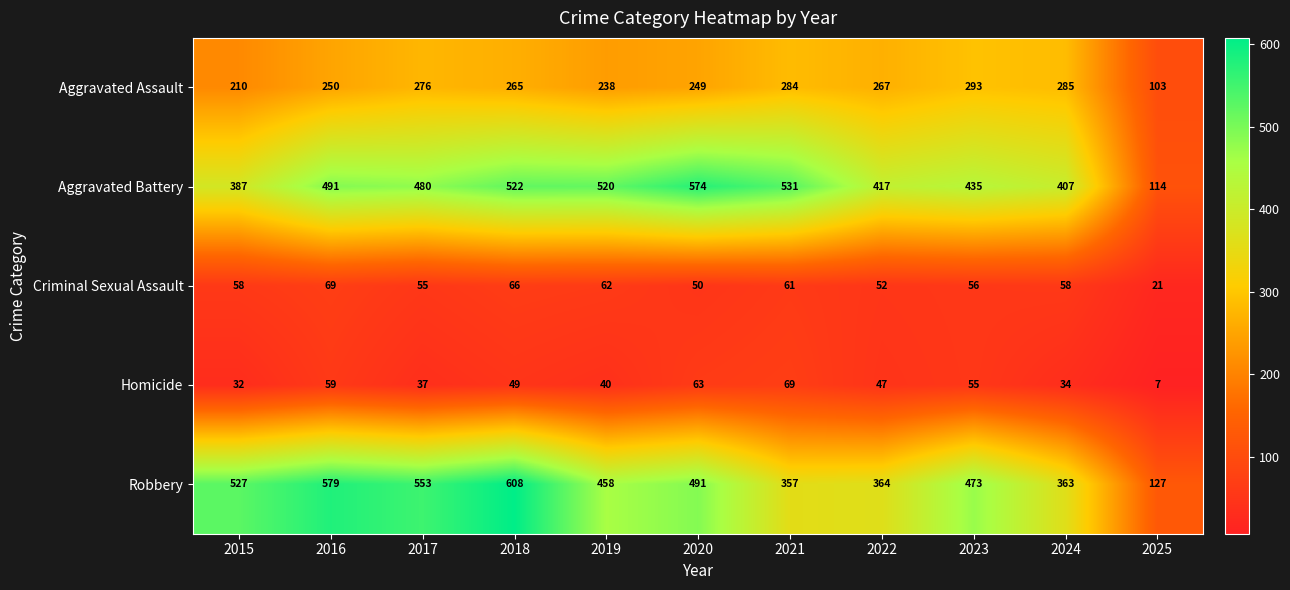

Count the number of categories in the chart.

11